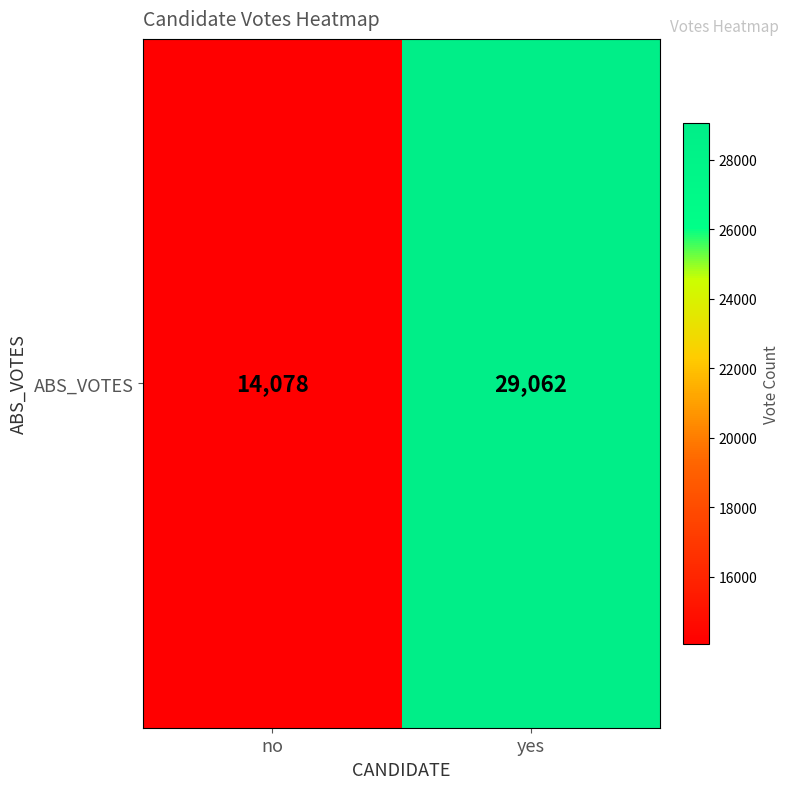

What is the ratio of the value at no to the value at yes?

0.5